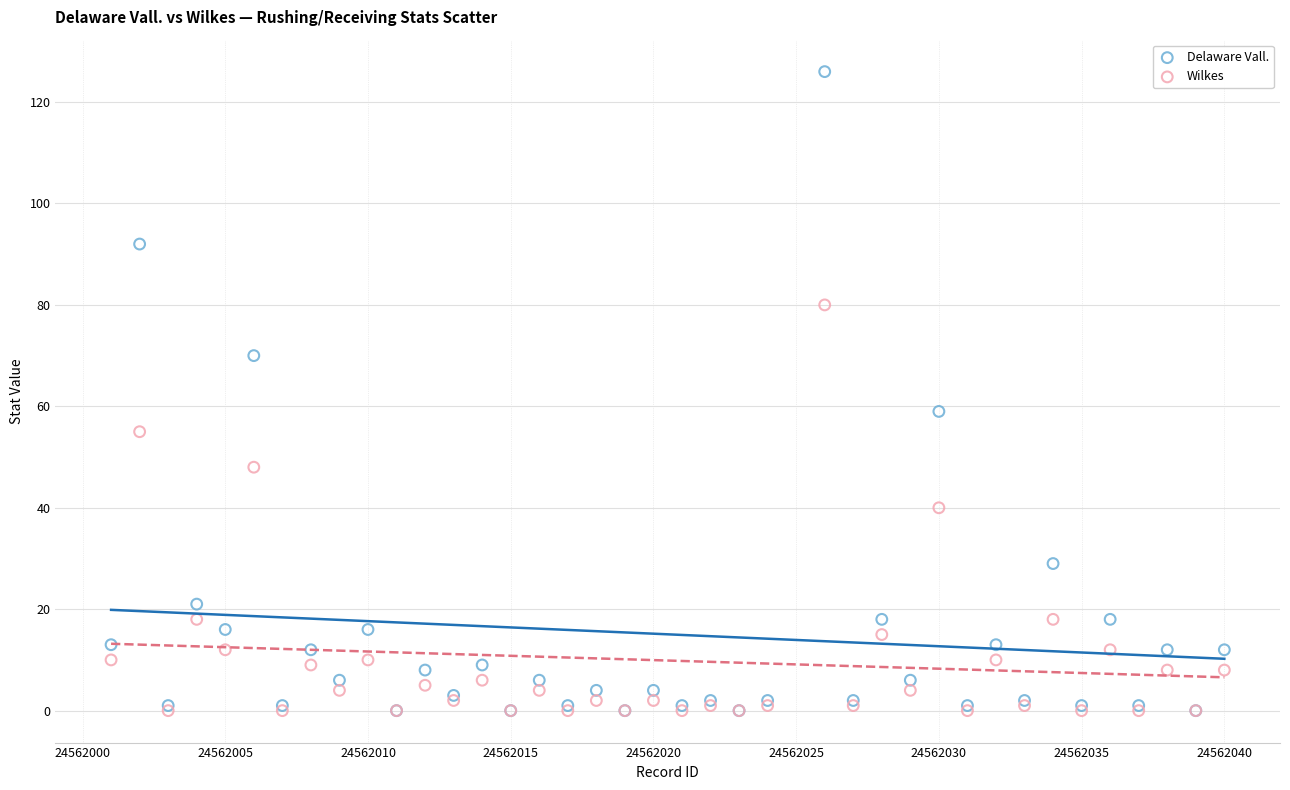

Across all series, what Y value is closest to 63?

59